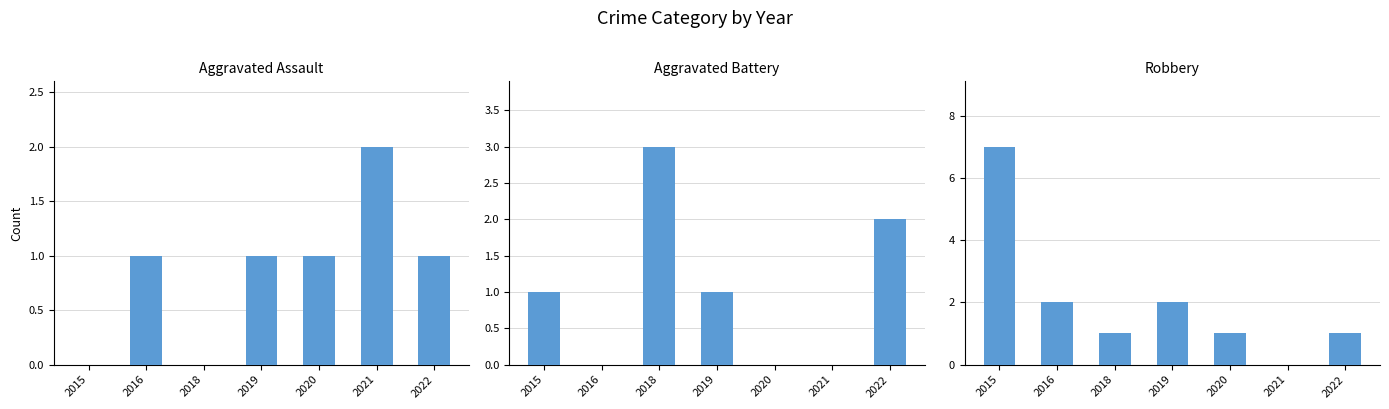

What is the total value across all series at 2016?

3